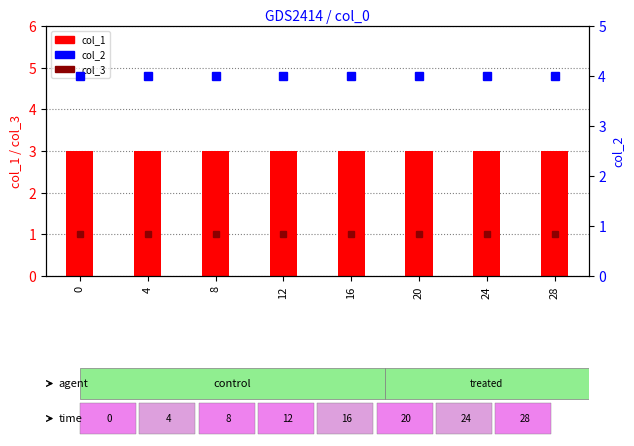

What value does the col_2 series have at 24?

4